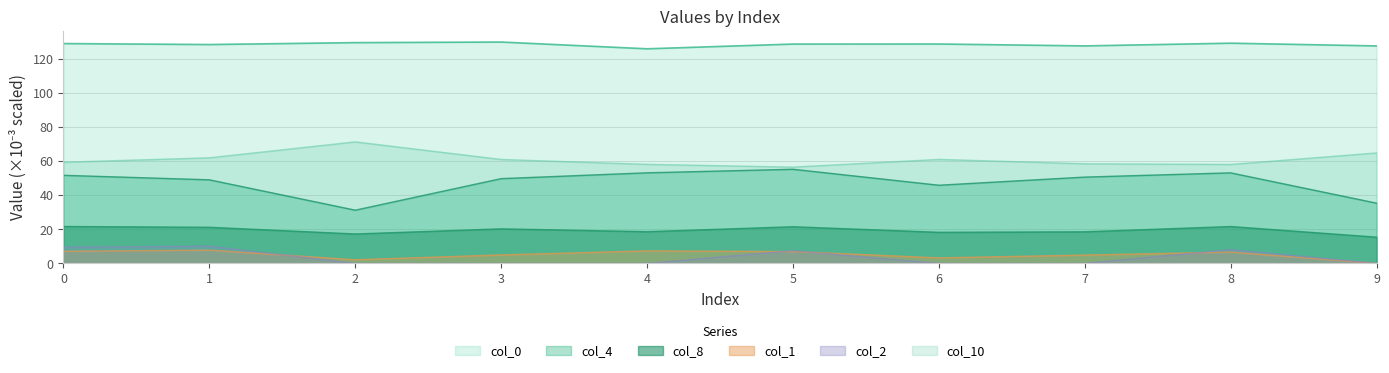

Does the chart display data point markers on the line(s)?

No